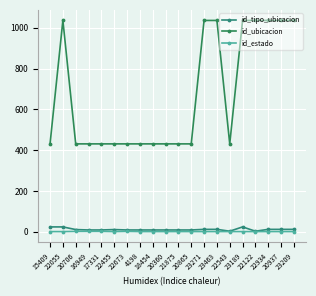

Rank the series at 15409 from lowest to highest value.

id_estado, id_tipo_ubicacion, id_ubicacion